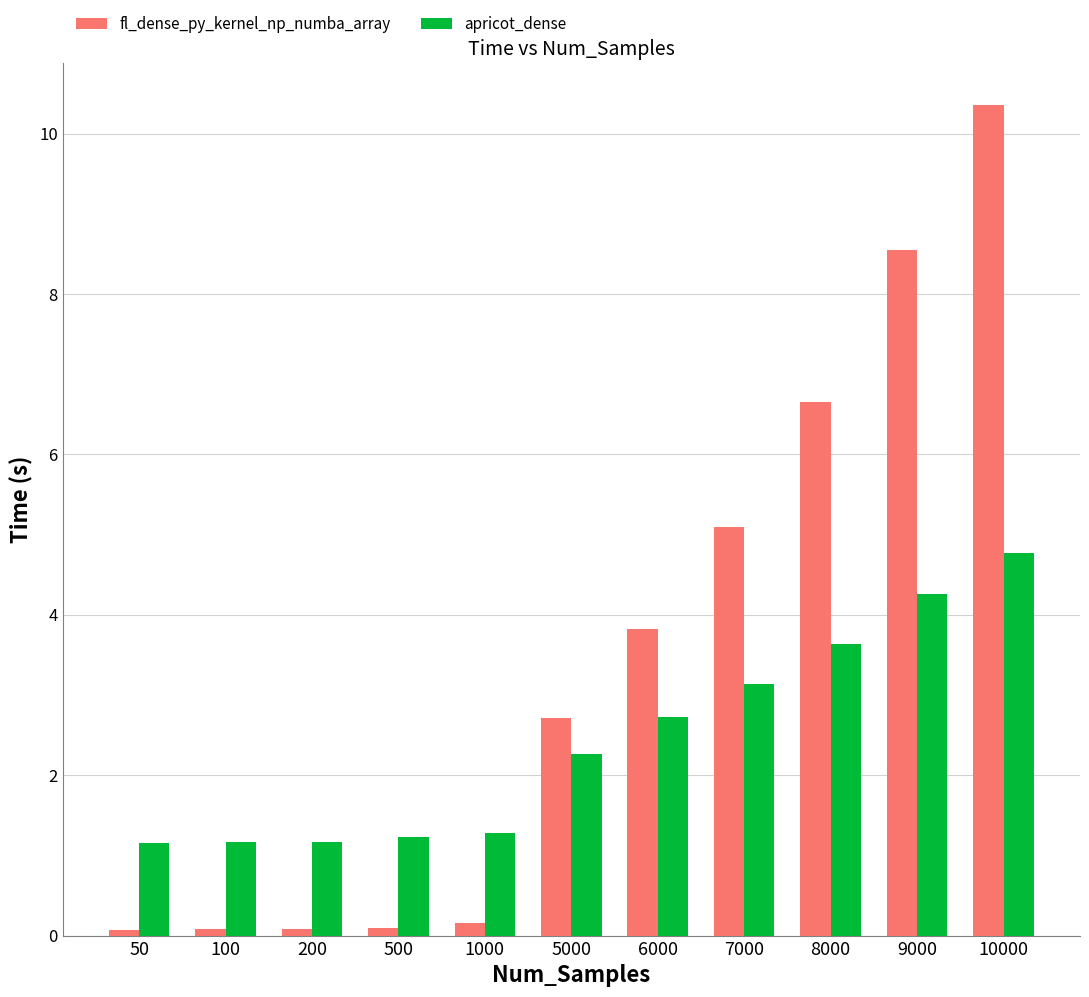

What is the smallest value displayed?

0.1